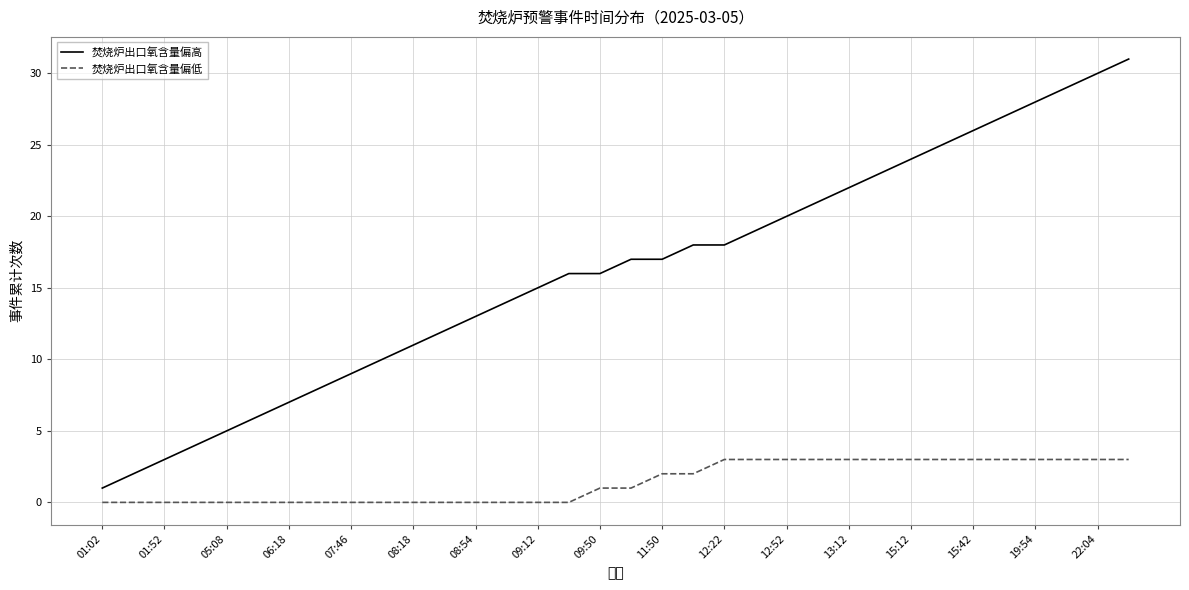

List the series in order of their overall mean, highest first.

焚烧炉出口氧含量偏高, 焚烧炉出口氧含量偏低